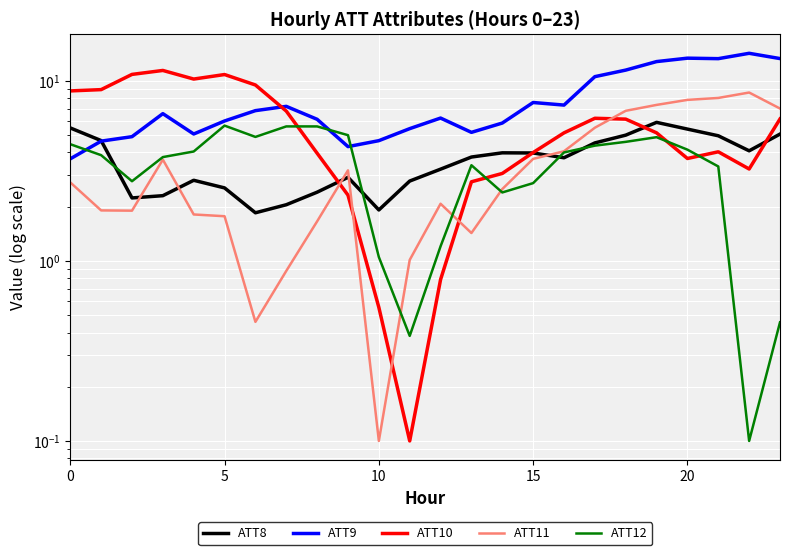

Which series has the widest spread of values?

ATT10